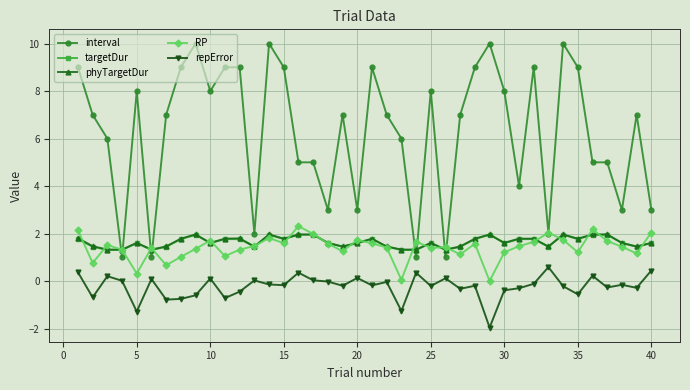

Which series has the largest total across all categories?

interval